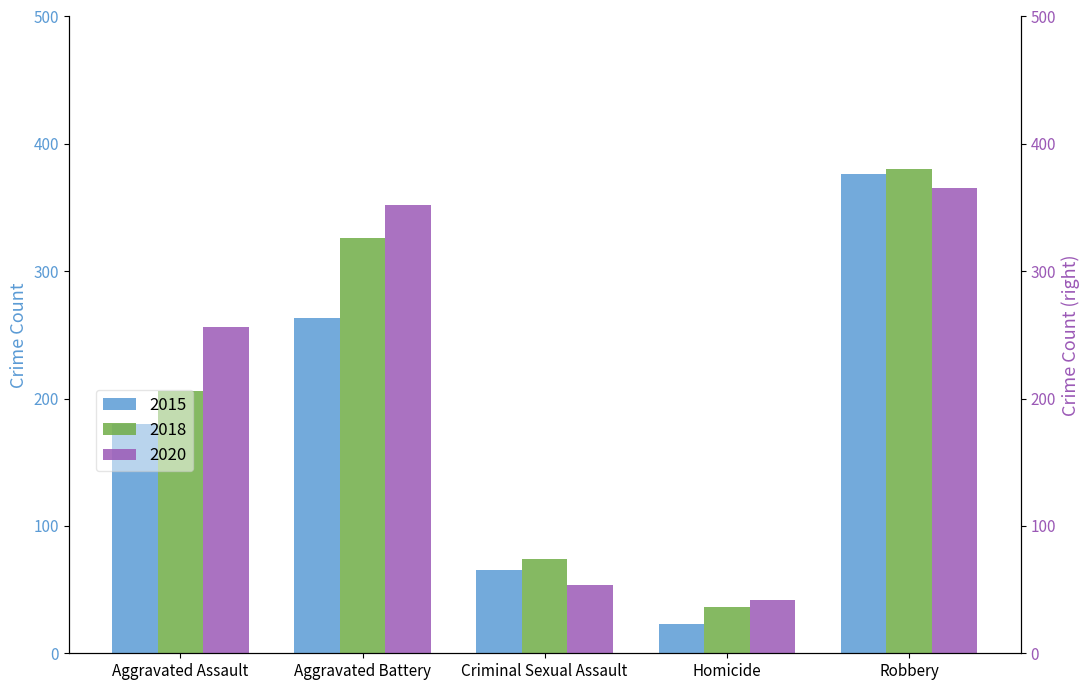

What is the lowest value of the 2018 series?

36